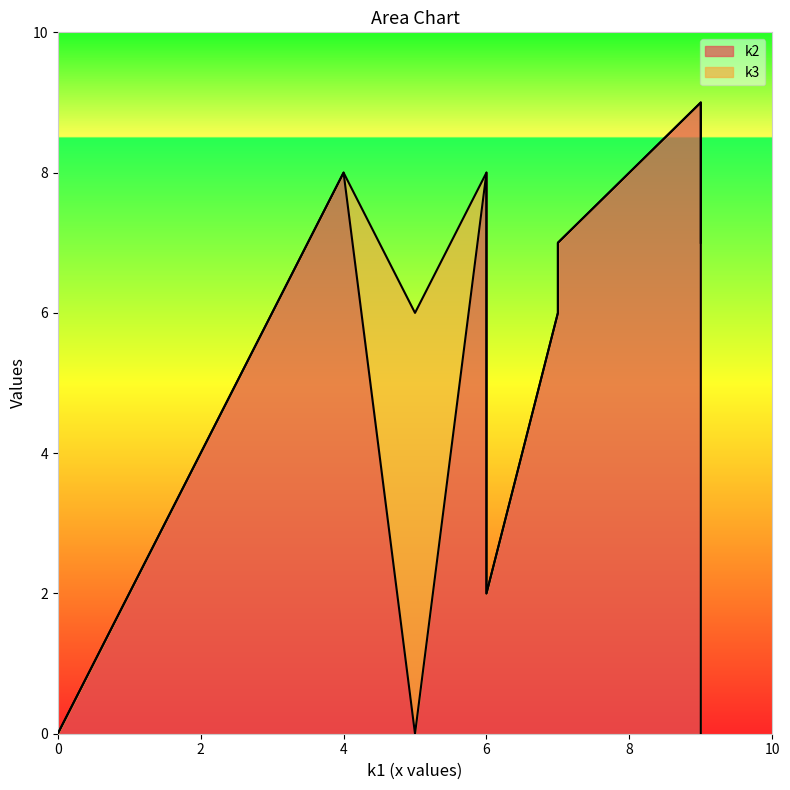

Reading right to left, extract all data points from this chart.

k2: i11=0	i10=4	i9=7	i8=8	i7=8	i6=0	i5=0	i4=9	i3=6	i2=2	i1=7	i0=0
k3: i11=0	i10=0	i9=0	i8=0	i7=0	i6=6	i5=7	i4=0	i3=0	i2=0	i1=0	i0=0